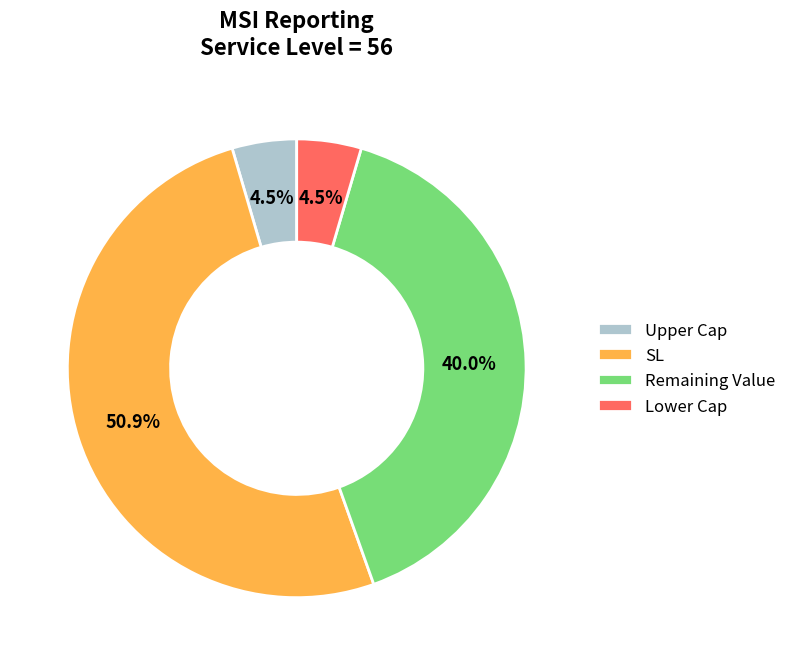

Which has a higher value, Upper Cap or Remaining Value?

Remaining Value